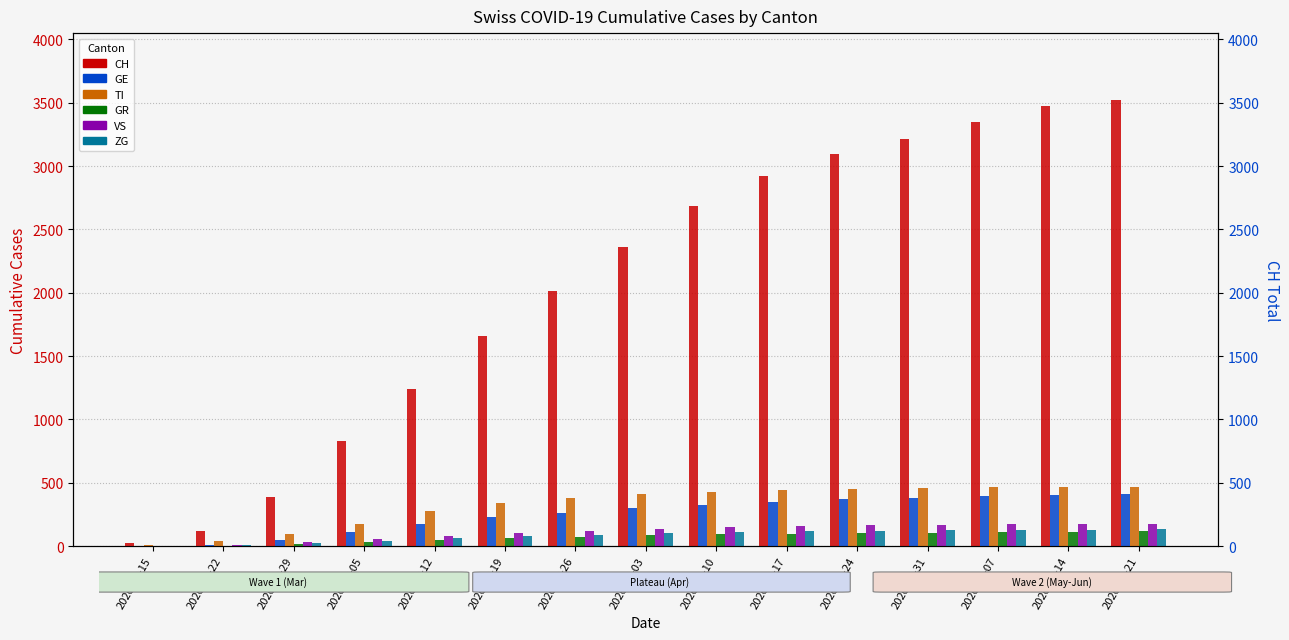

Is it true that ZG equals 131 at 2020-06-21?

True